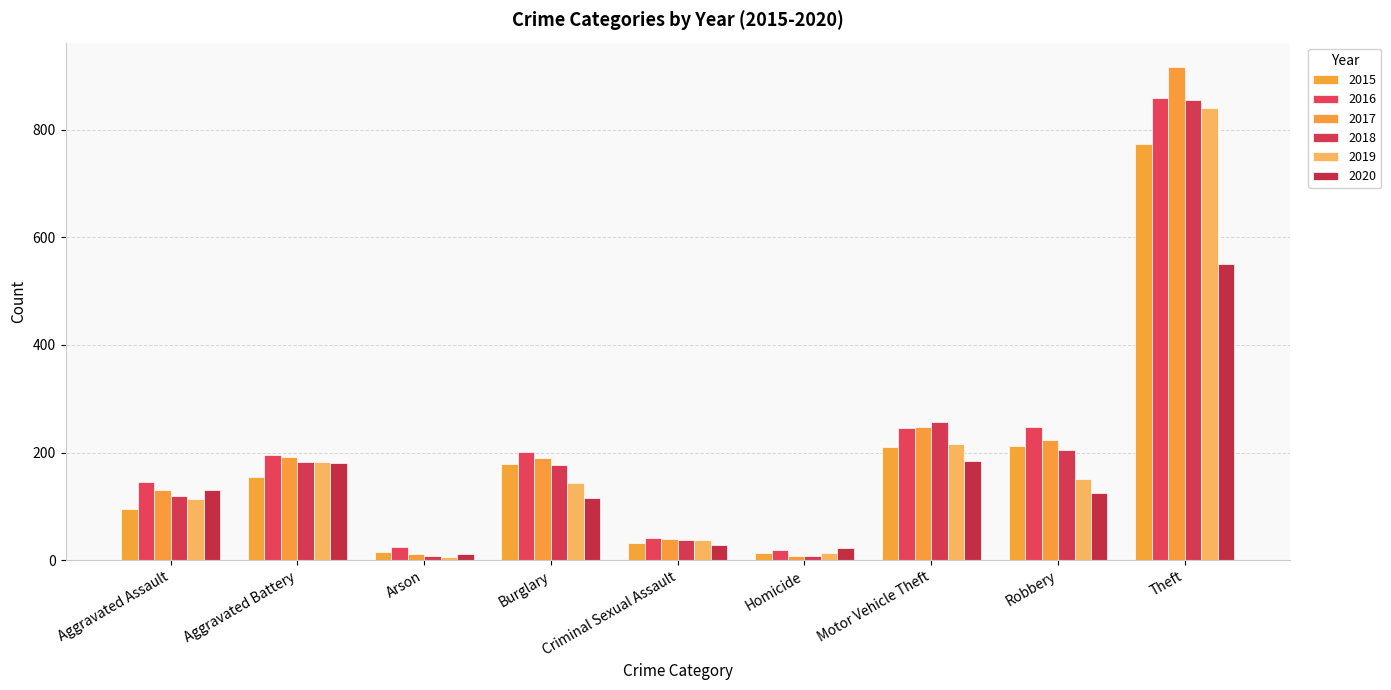

How many bars are there in total?

54